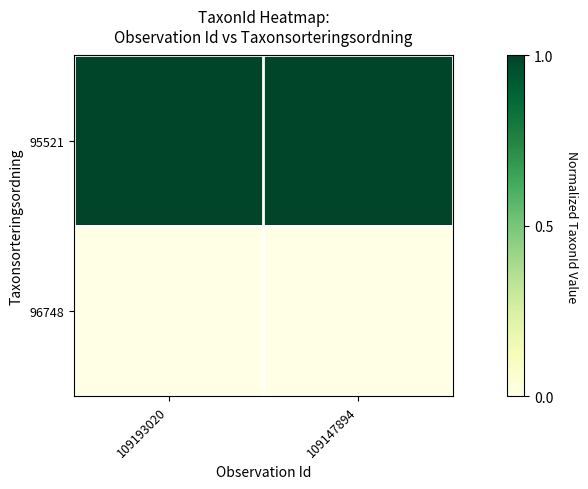

Reading left to right, list all the values displayed in this chart.

95521: 109193020=1.0	109147894=1.0
96748: 109193020=0.0	109147894=0.0